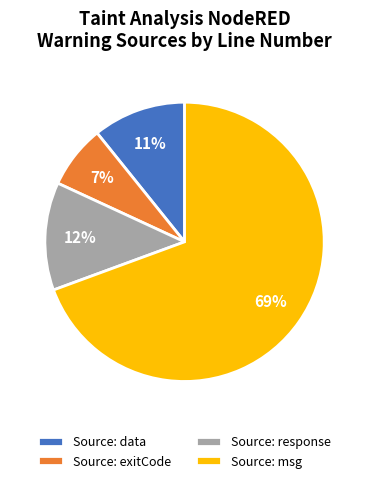

Which category has the smallest portion of the pie?

Source: exitCode